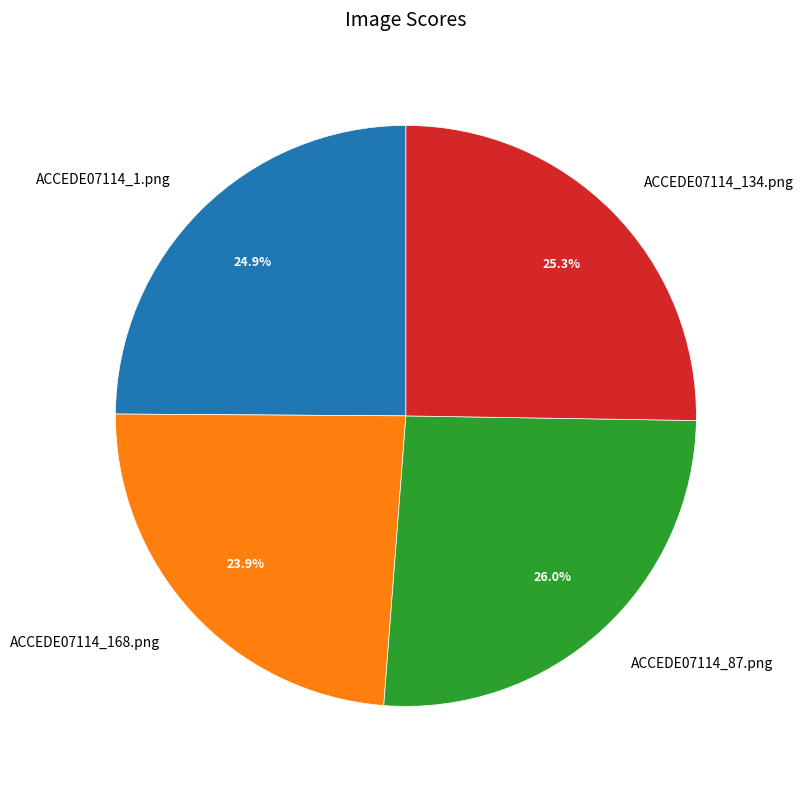

Count the number of slices in the pie.

4